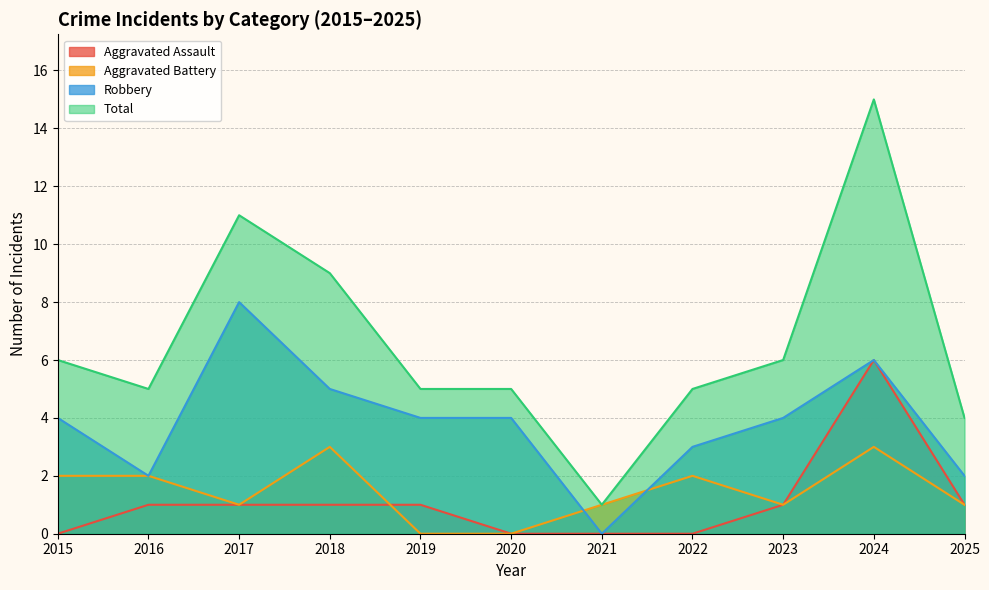

Where is the first local minimum for Aggravated Battery?

2017